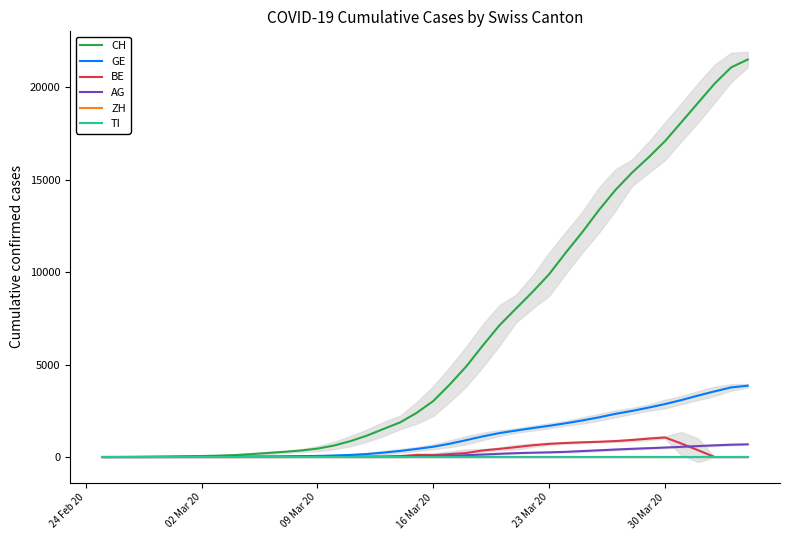

How many values in the BE series are below 11?

18